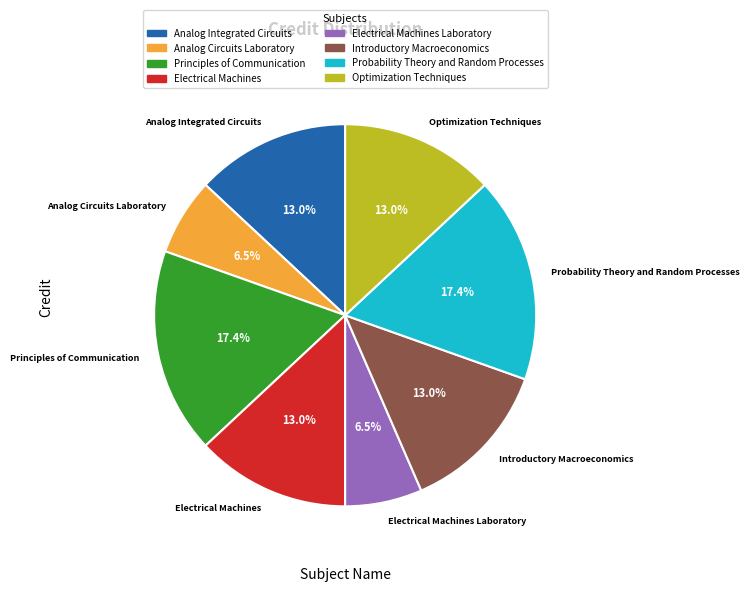

True or false: Analog Integrated Circuits accounts for 1% of the total.

False